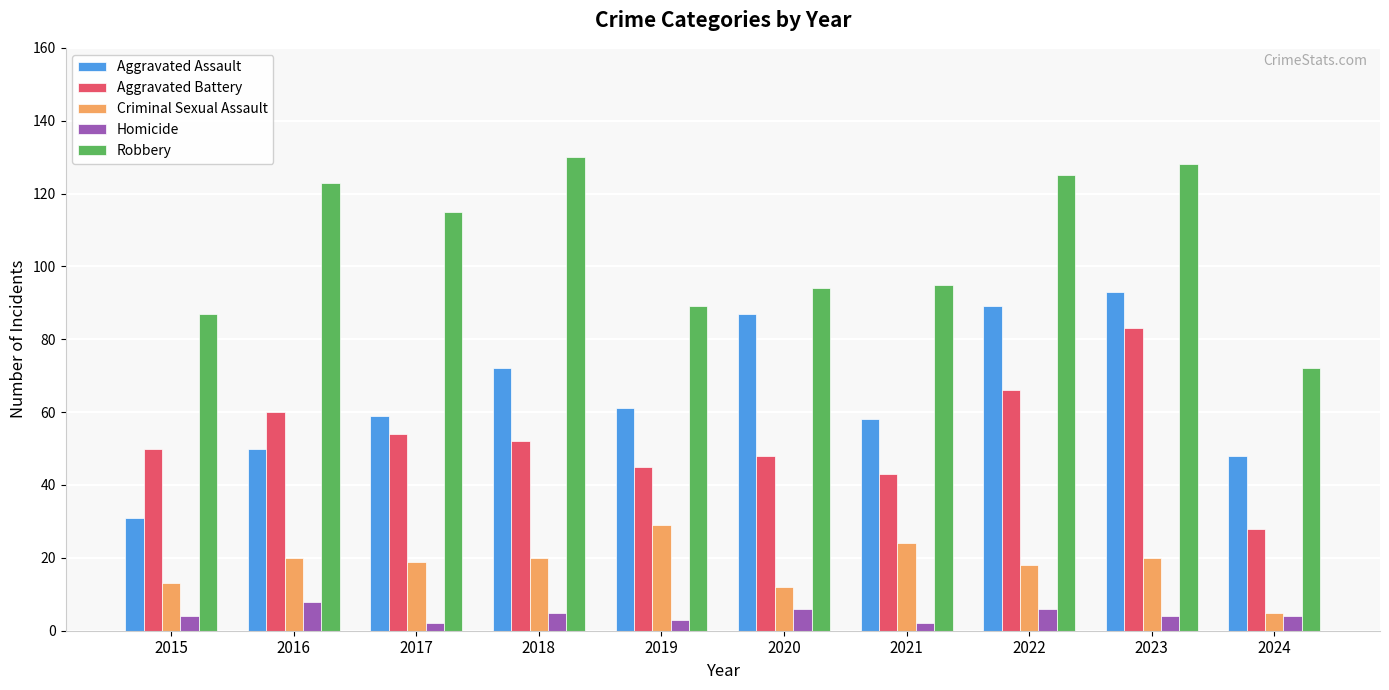

What is the difference between the maximum and second lowest values in the Aggravated Battery series?

40